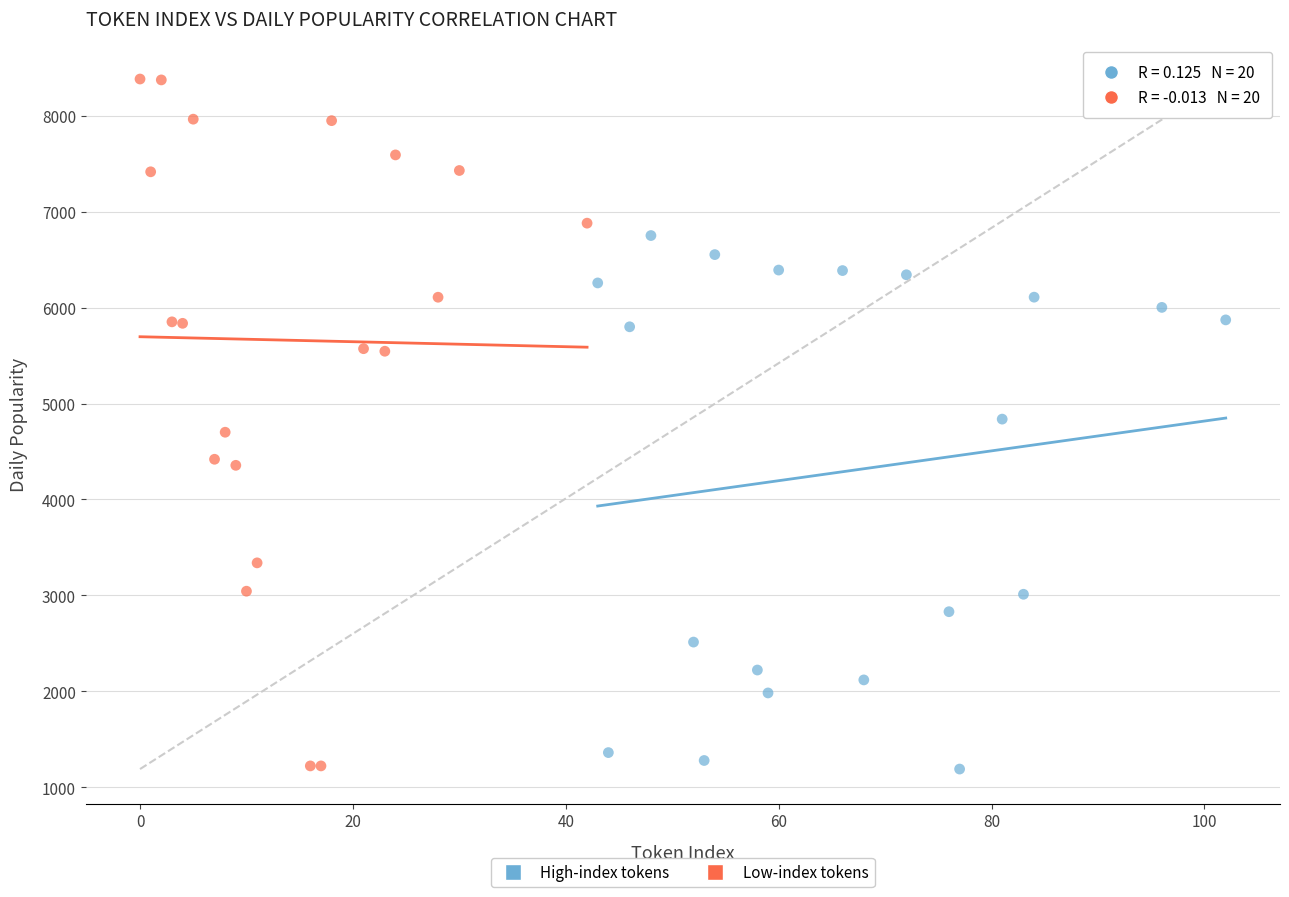

Which series has the largest Y range (max minus min)?

Low-index tokens